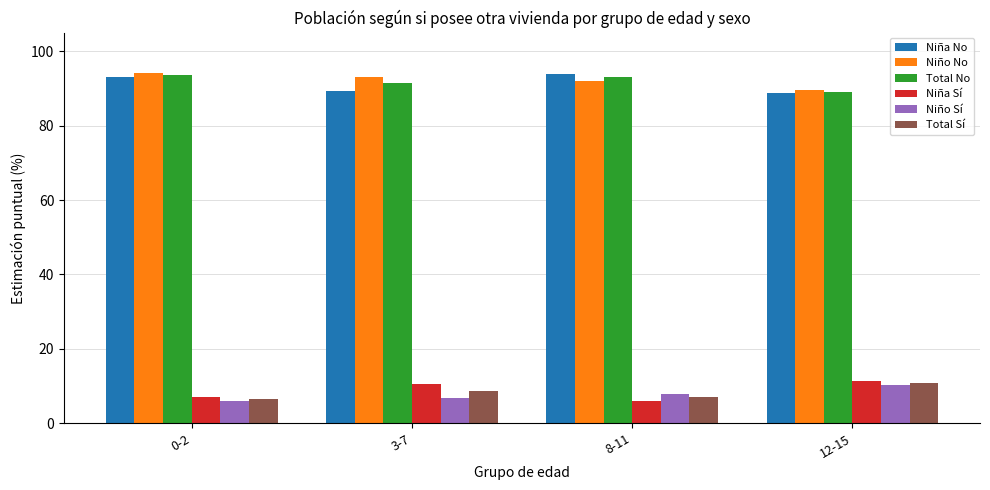

Is it true that Total Sí equals 7.2 at 12-15?

False